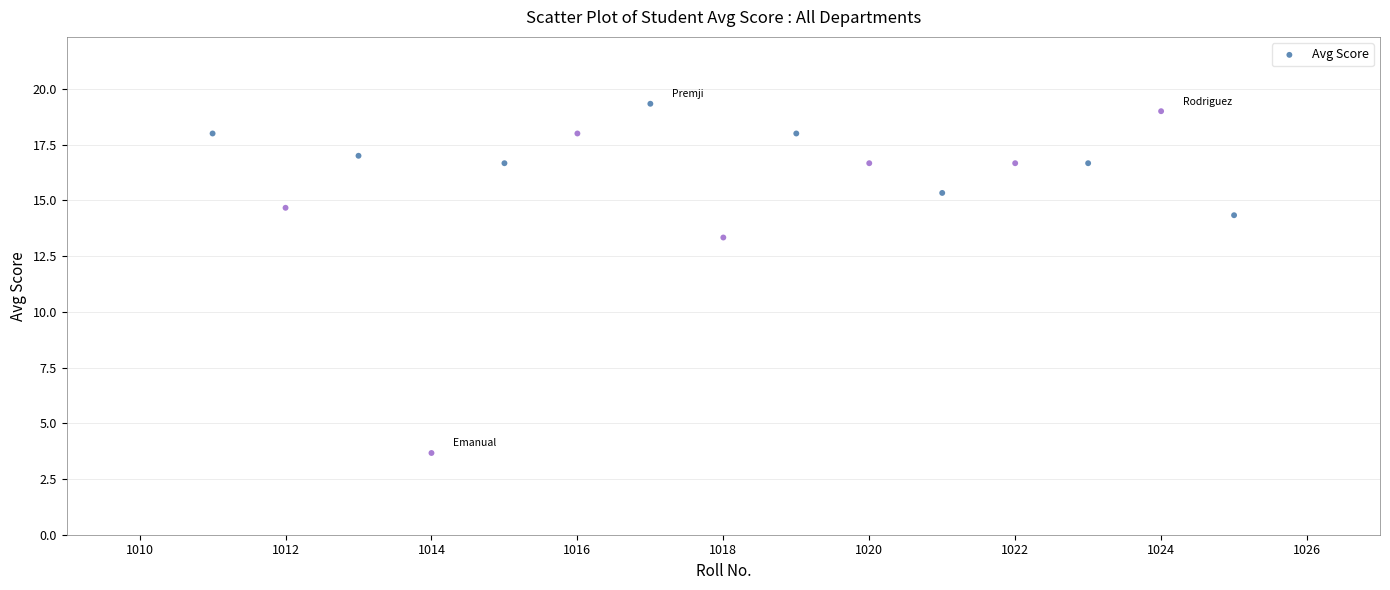

What Y value in the scatter plot is closest to 11?

13.3